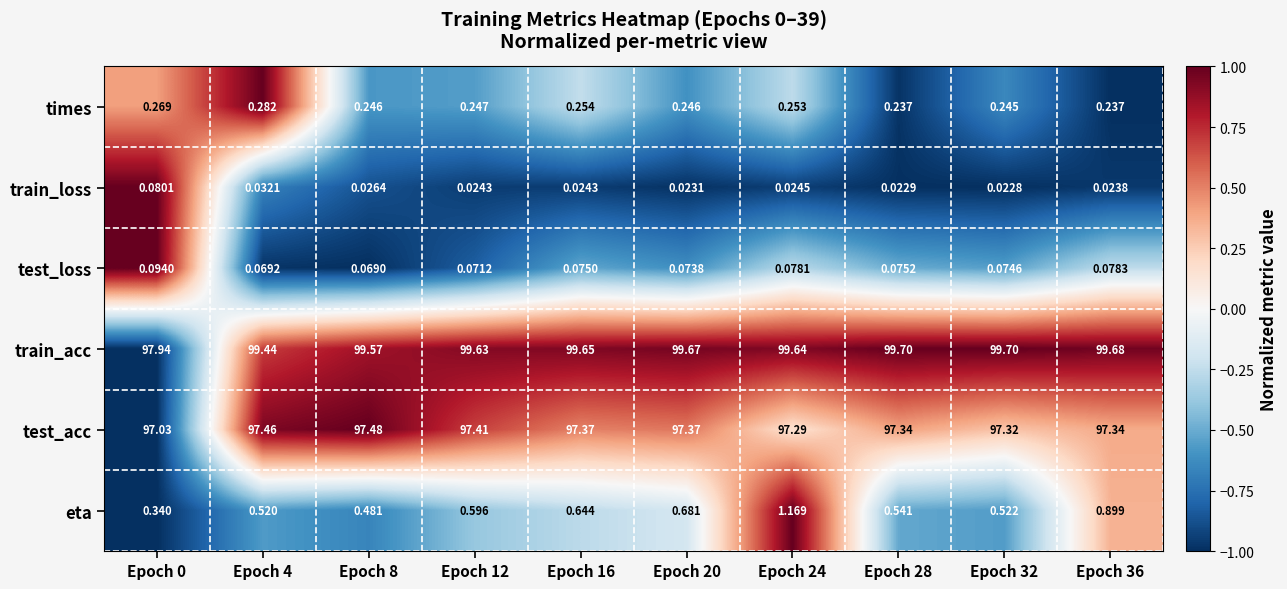

At Epoch 32, list the series in order from largest to smallest.

train_acc, test_acc, eta, times, test_loss, train_loss